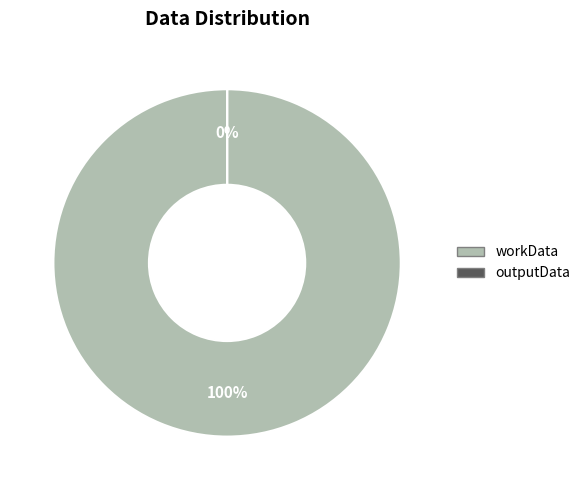

Does outputData represent more than half of the total?

No